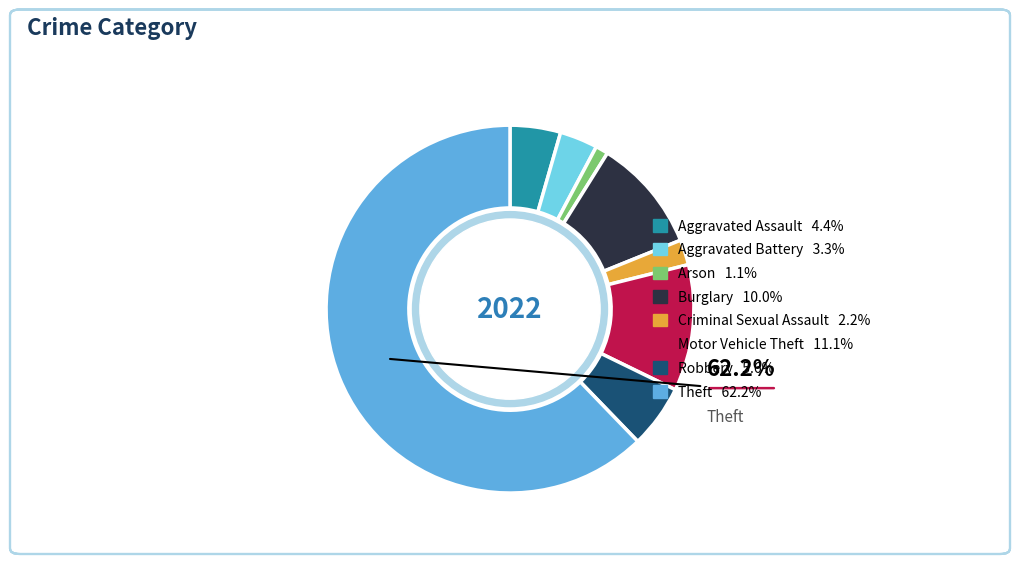

True or false: Criminal Sexual Assault accounts for 2% of the total.

True